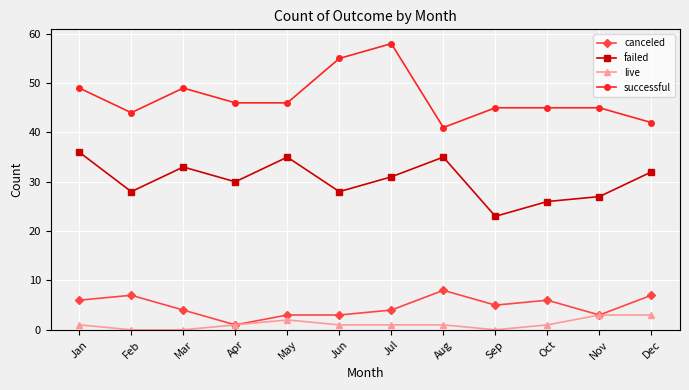

Read the failed value at Jul.

31